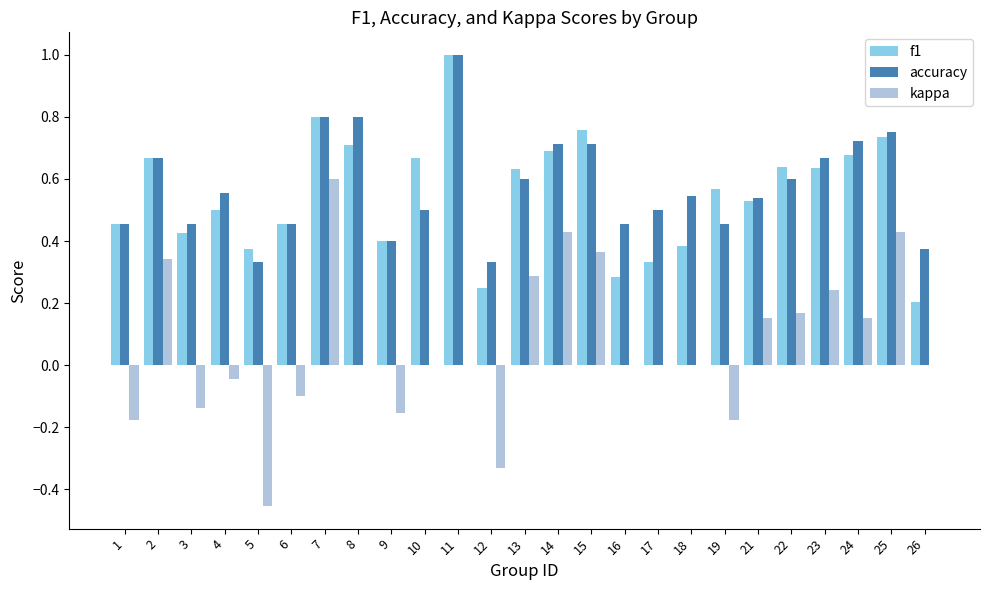

Which series has the largest total across all categories?

accuracy